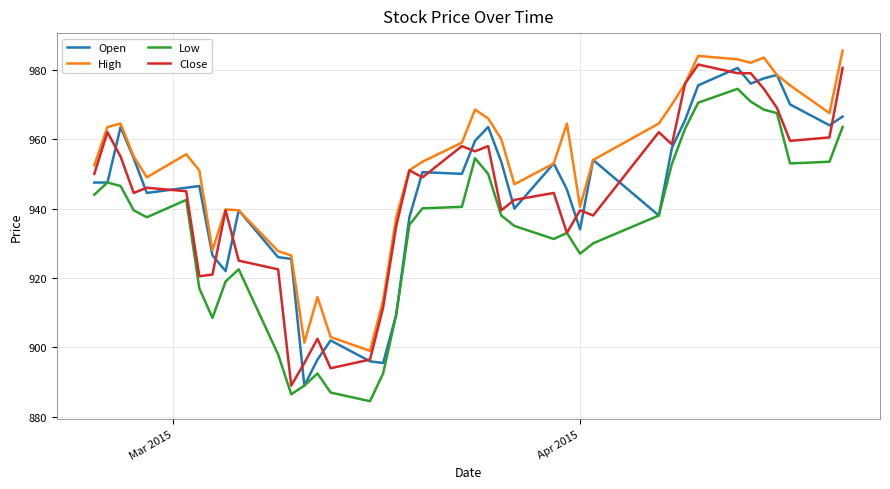

What is the maximum value shown in the chart?

985.5